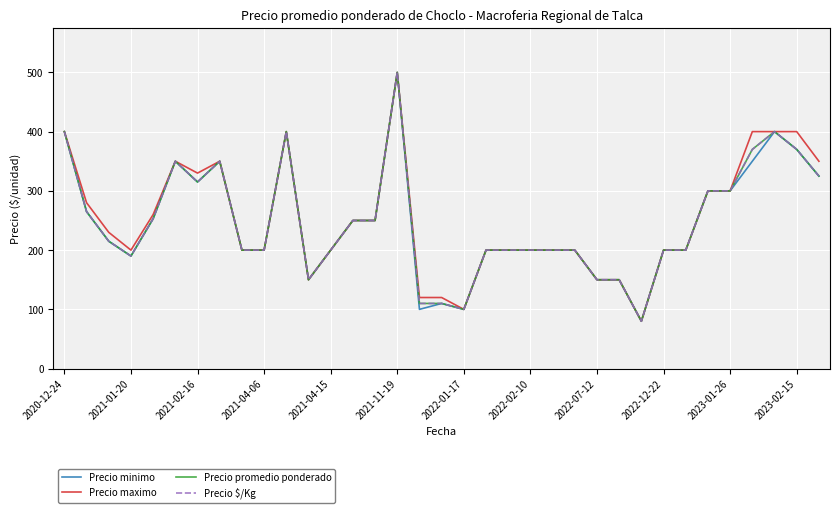

Is this an area chart (filled region under the line)?

No